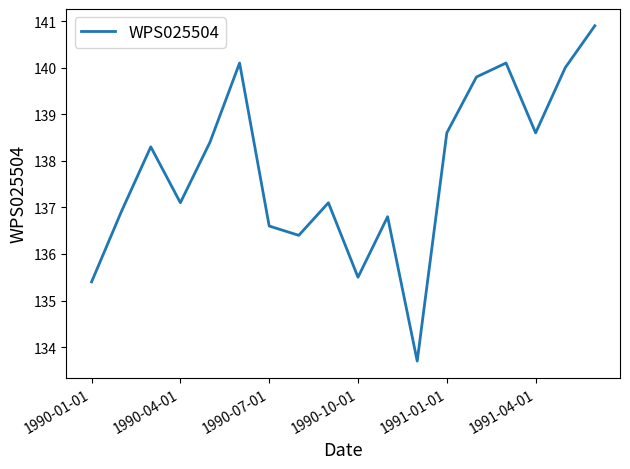

What is the maximum value shown in the chart?

140.9